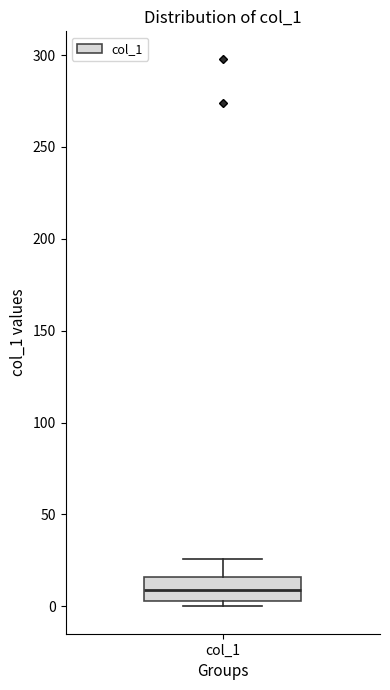

Read this box plot against the y-axis: the position of the median line, the range covered by the box, and the ends of both whiskers. The values are not printed on the chart, so give them approximately, as read against the axis.

median 10, box 5 to 15, whiskers 0 to 25